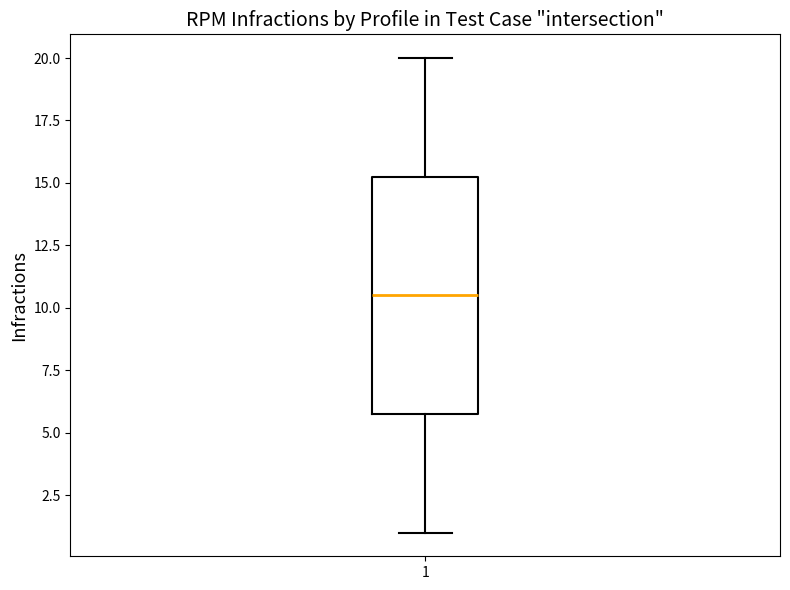

Where is the lower edge of the box at x = 1 on the y-axis? The values are not printed on the chart, so give them approximately, as read against the axis.

6.0